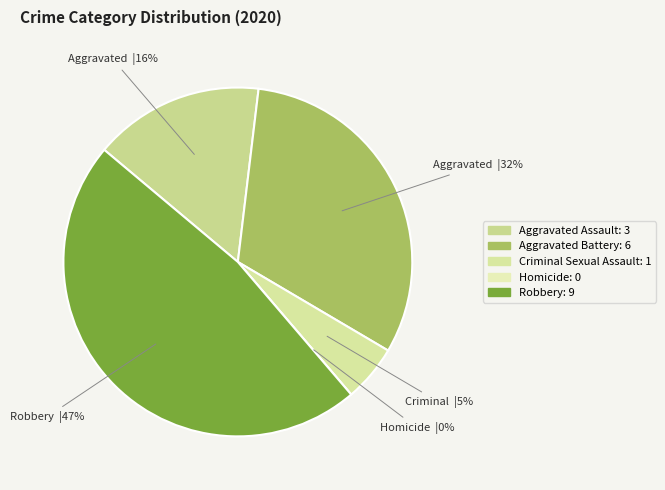

What is the largest slice in the pie chart?

Robbery